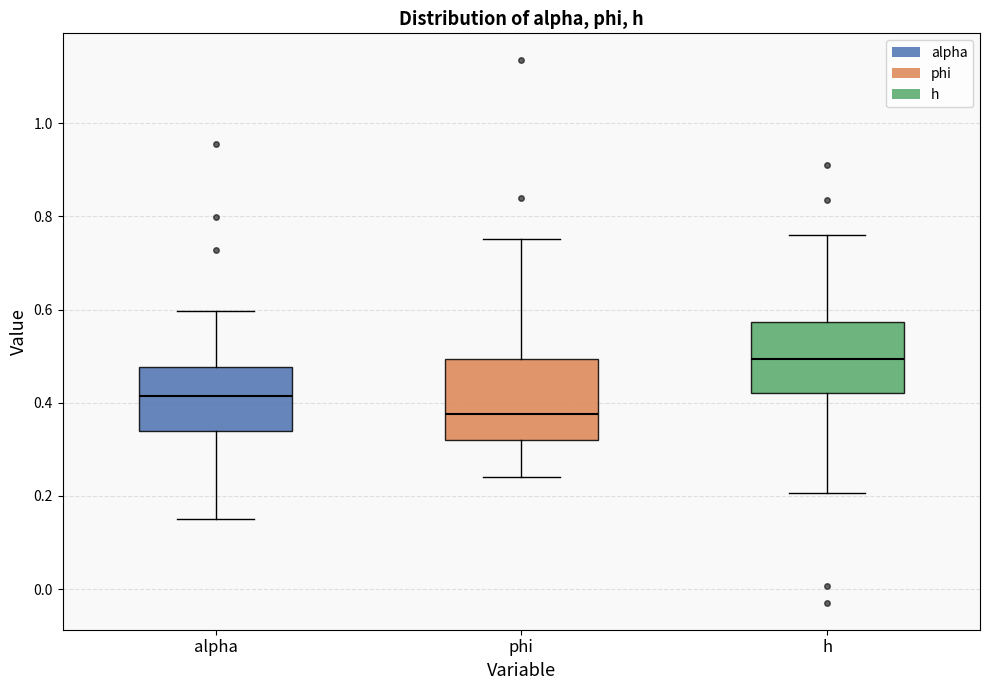

Comparing the boxes themselves (not the whiskers), which one is the tallest?

phi